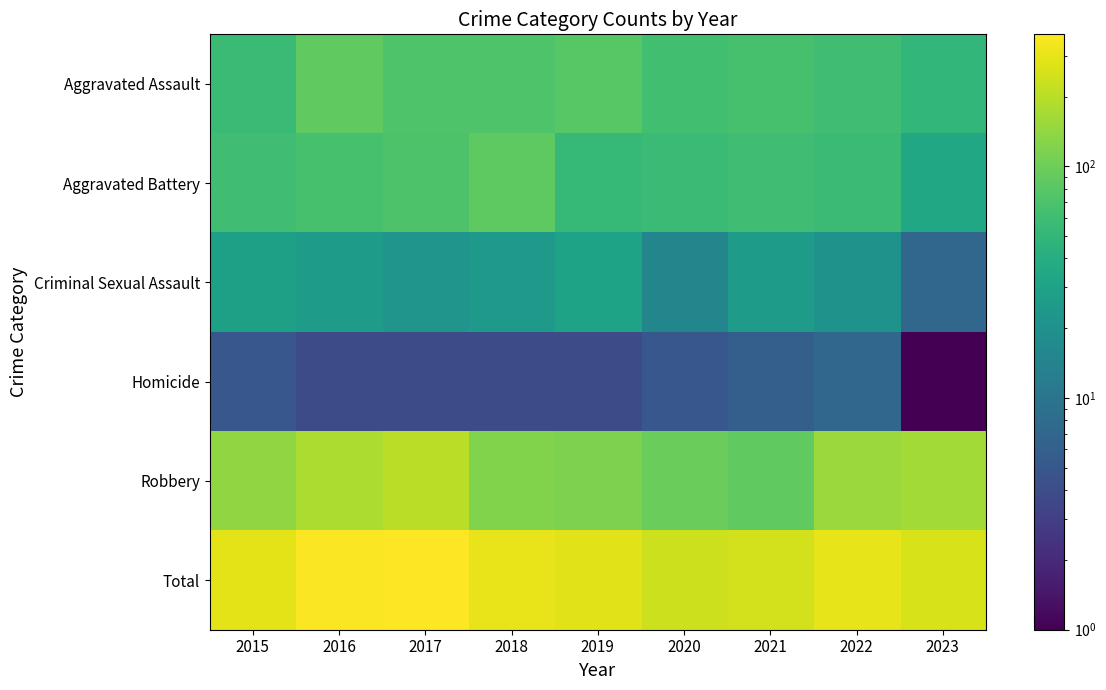

Reading left to right, transcribe all the data shown in this chart.

Aggravated Assault: 2015=56	2016=88	2017=72	2018=72	2019=80	2020=62	2021=66	2022=61	2023=50
Aggravated Battery: 2015=60	2016=66	2017=71	2018=86	2019=53	2020=57	2021=60	2022=56	2023=35
Criminal Sexual Assault: 2015=29	2016=26	2017=22	2018=24	2019=31	2020=15	2021=26	2022=21	2023=7
Homicide: 2015=5	2016=4	2017=4	2018=4	2019=4	2020=5	2021=6	2022=7	2023=1
Robbery: 2015=139	2016=178	2017=202	2018=121	2019=116	2020=97	2021=88	2022=151	2023=164
Total: 2015=289	2016=362	2017=371	2018=307	2019=284	2020=236	2021=246	2022=296	2023=257